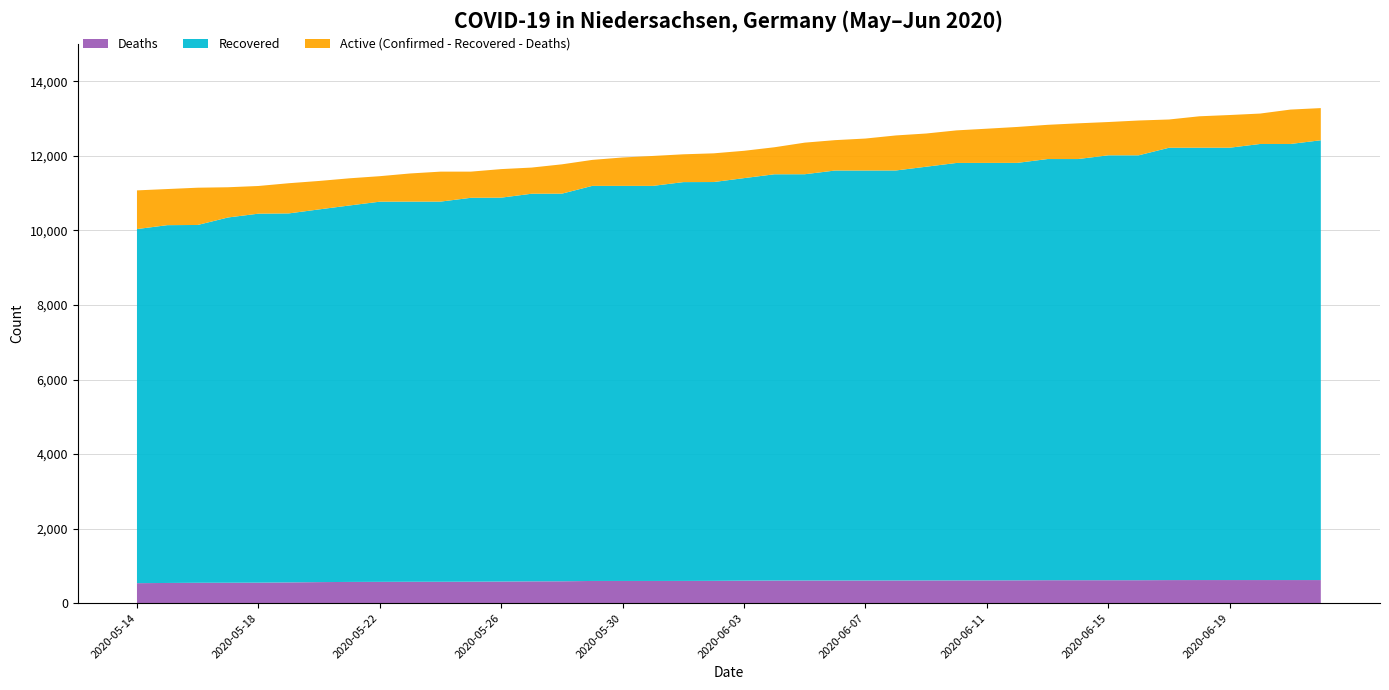

Reading left to right, what are all the values shown in this chart?

Confirmed: 11075	11111	11147	11159	11193	11267	11328	11399	11456	11529	11578	11578	11646	11687	11774	11893	11958	11999	12043	12069	12137	12232	12356	12423	12466	12549	12601	12685	12730	12777	12834	12874	12909	12950	12977	13063	13097	13136	13243	13283
Recovered: 9500	9600	9600	9800	9900	9900	10000	10100	10200	10200	10200	10300	10300	10400	10400	10600	10600	10600	10700	10700	10800	10900	10900	11000	11000	11000	11100	11200	11200	11200	11300	11300	11400	11400	11600	11600	11600	11700	11700	11800
Deaths: 537	542	547	548	550	557	565	570	572	574	574	576	580	585	587	596	596	596	597	599	604	607	608	608	608	609	610	611	612	613	616	616	616	616	619	620	620	620	620	620